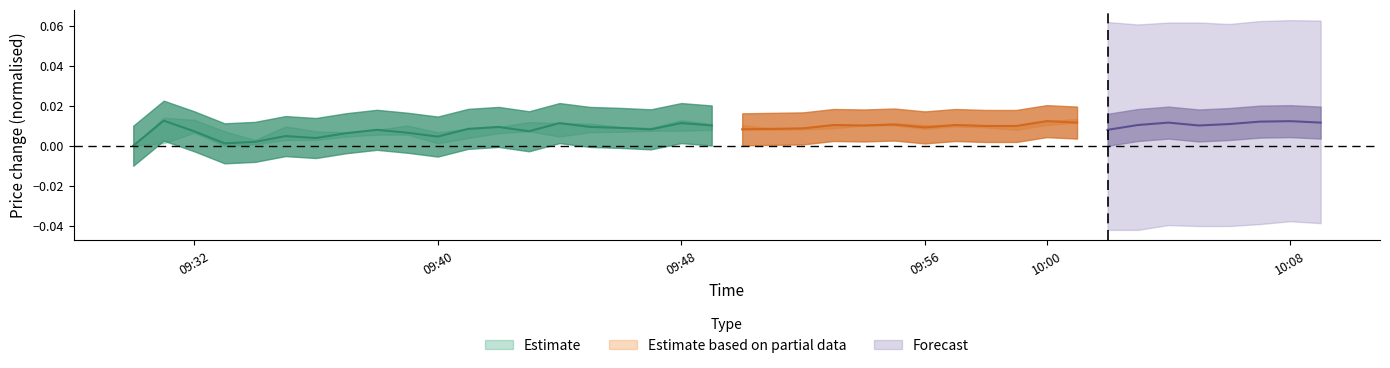

True or false: high and low intersect in this chart.

False